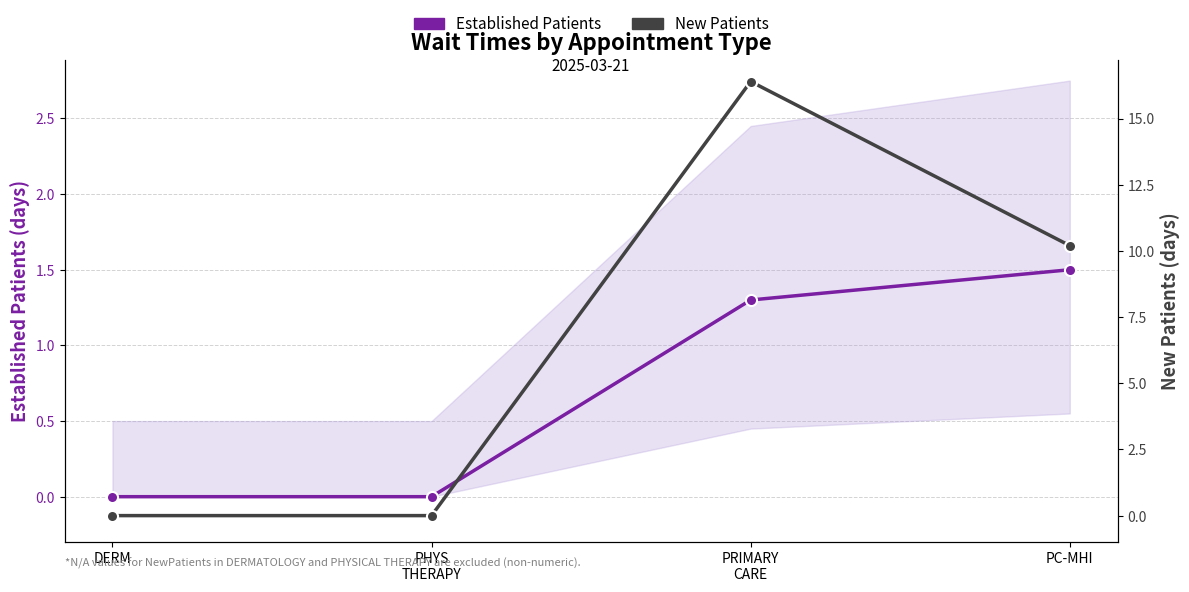

How many categories are shown in the chart?

4